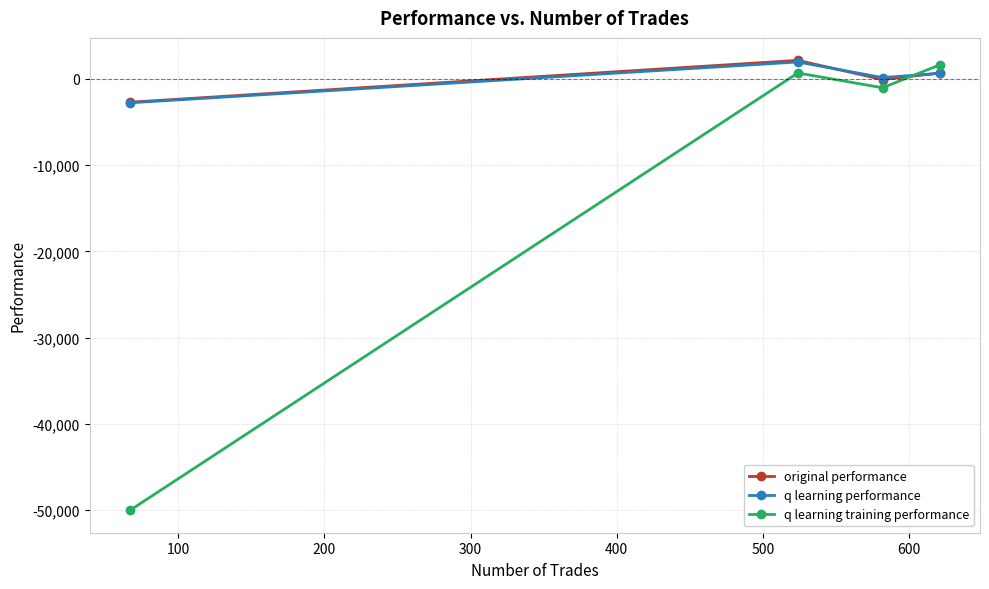

True or false: q learning performance and q learning training performance intersect in this chart.

True